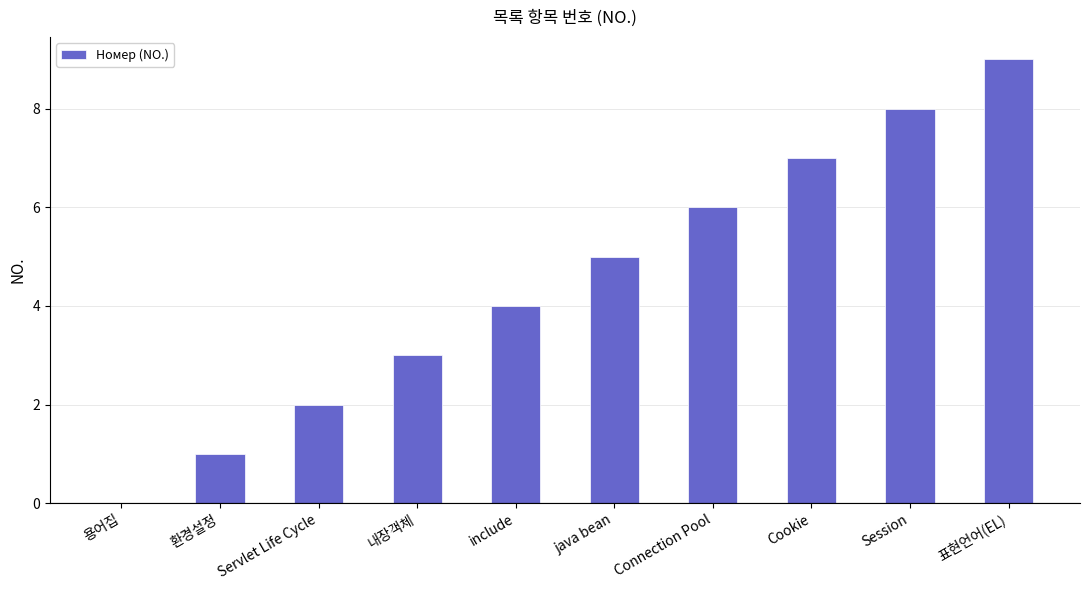

What is the change in value from 내장객체 to include?

+1